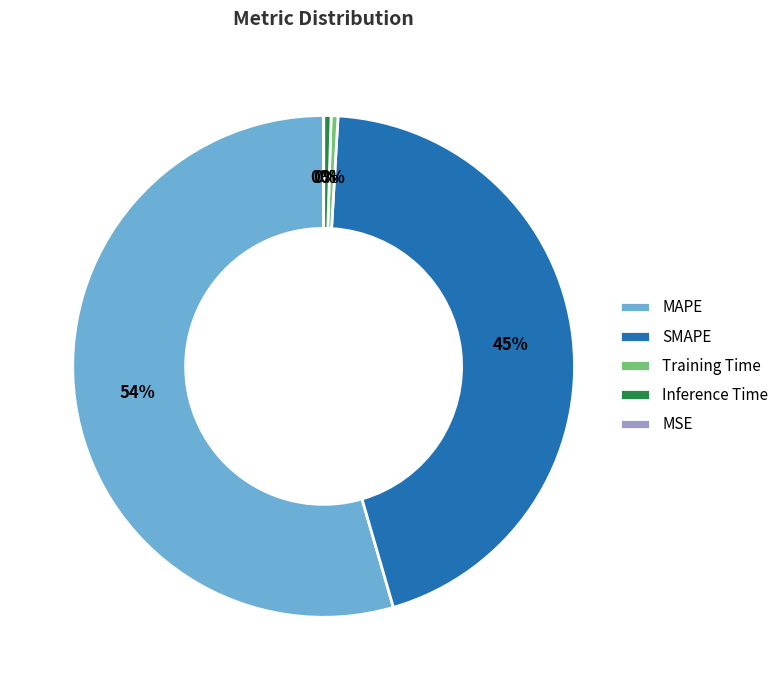

Do MAPE and Inference Time together represent more than half of the pie?

Yes